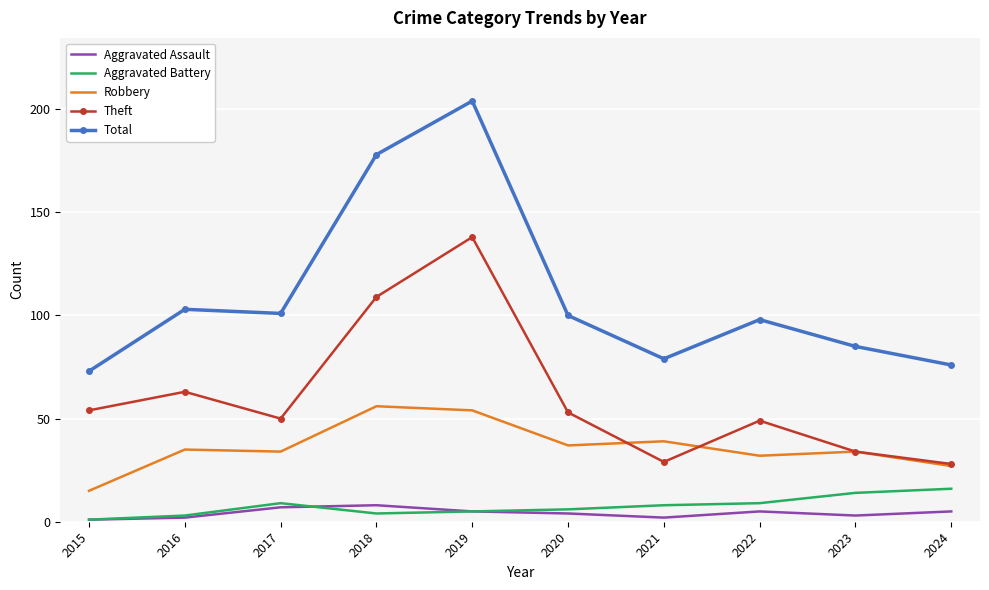

What is the difference between the maximum and second lowest values in the Total series?

128